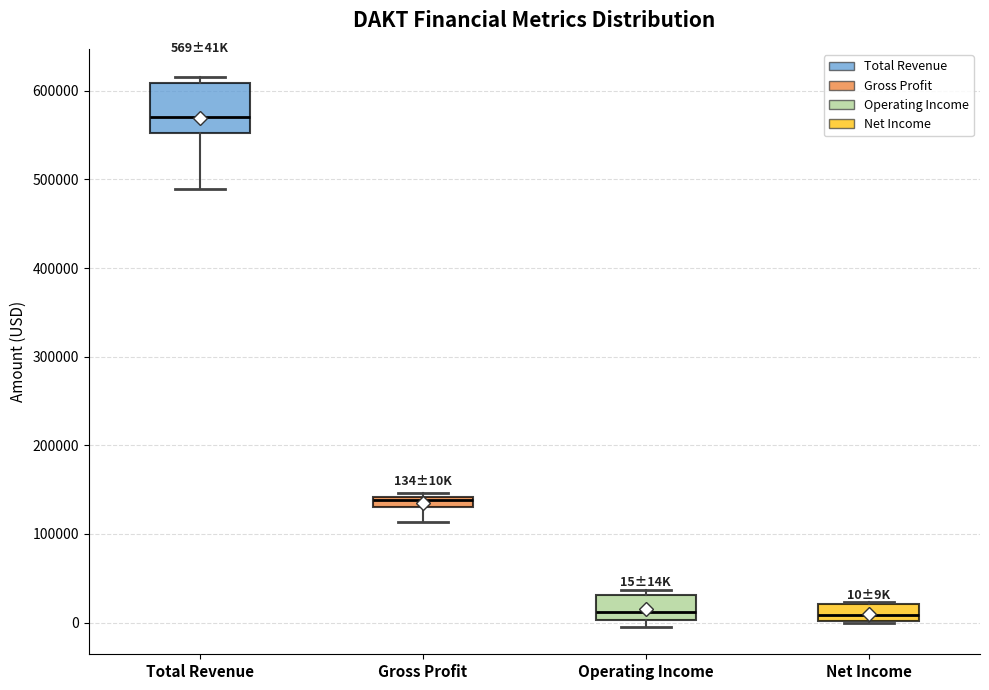

Which box is the tallest, from its lower edge to its upper edge?

Total Revenue